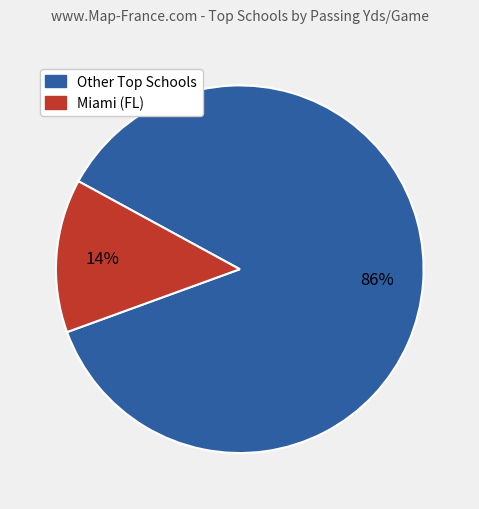

Does any single category account for the majority?

Yes